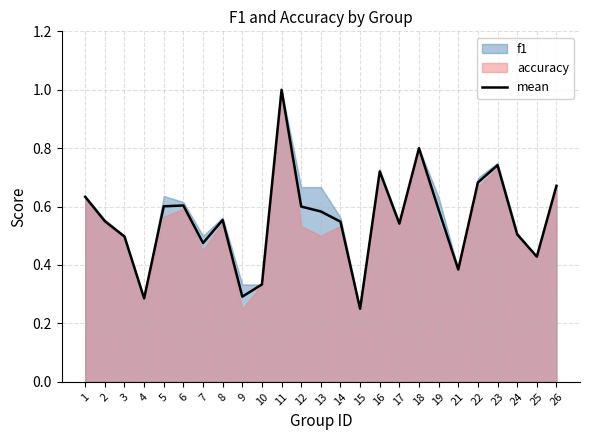

Where is mean nearest to the value 0?

15